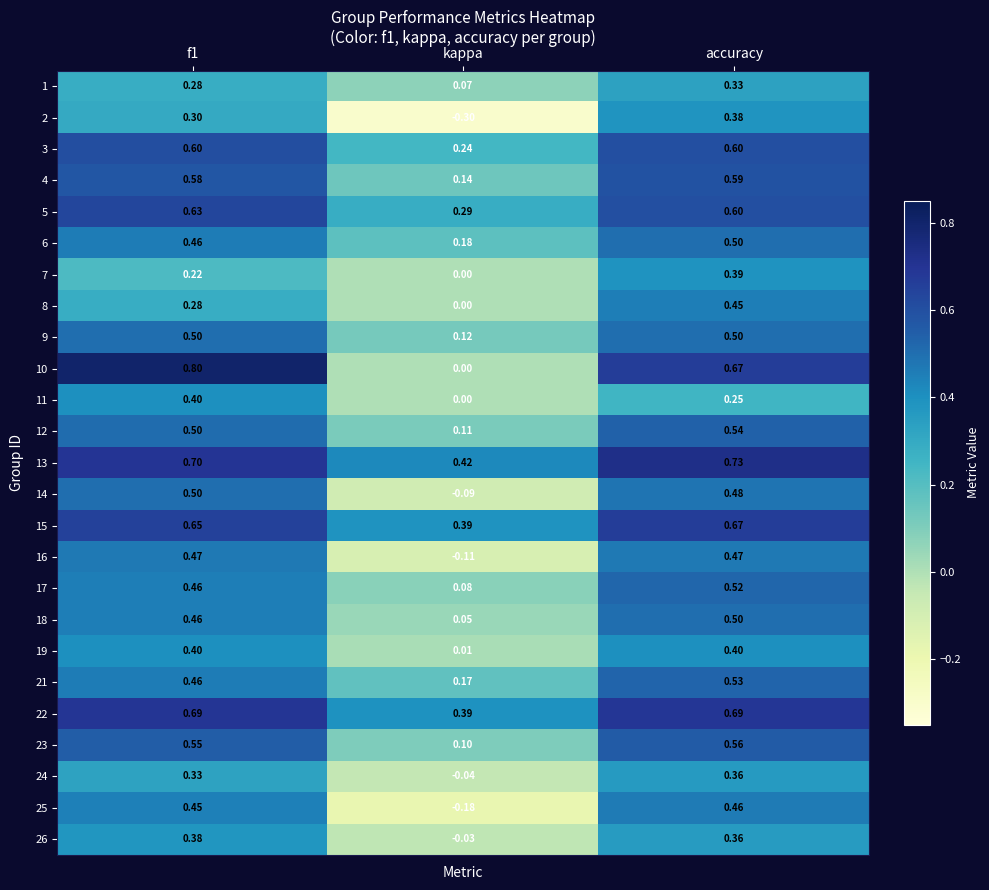

Where is 24 nearest to the value 0?

kappa